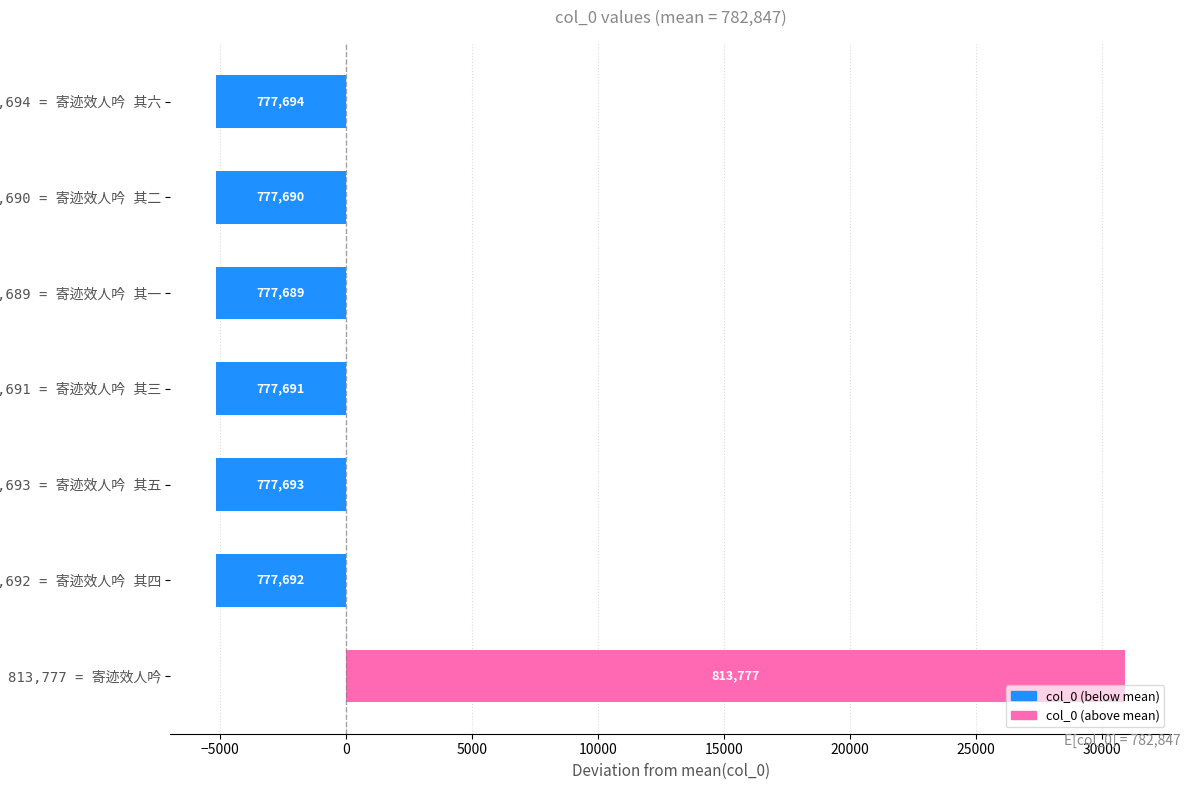

How many bars are there in total?

7